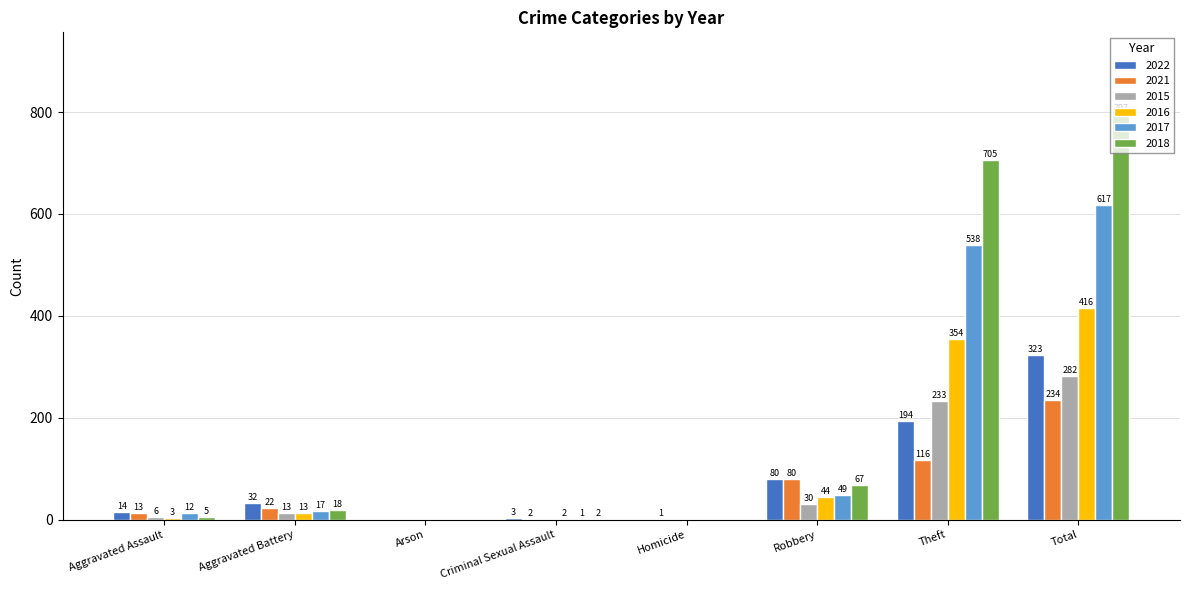

The value of 2017 at Homicide is 0. True or false?

True